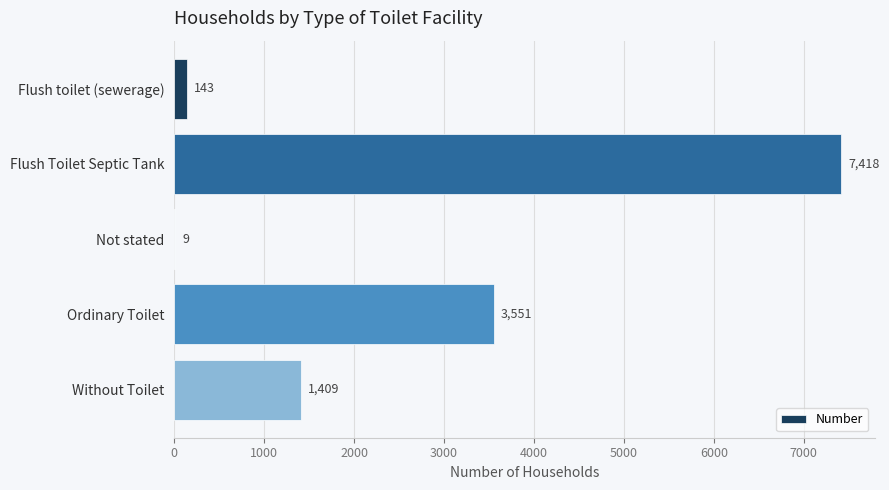

Reading bottom to top, extract all data points from this chart.

Without Toilet=1409	Ordinary Toilet=3551	Not stated=9	Flush Toilet Septic Tank=7418	Flush toilet (sewerage)=143